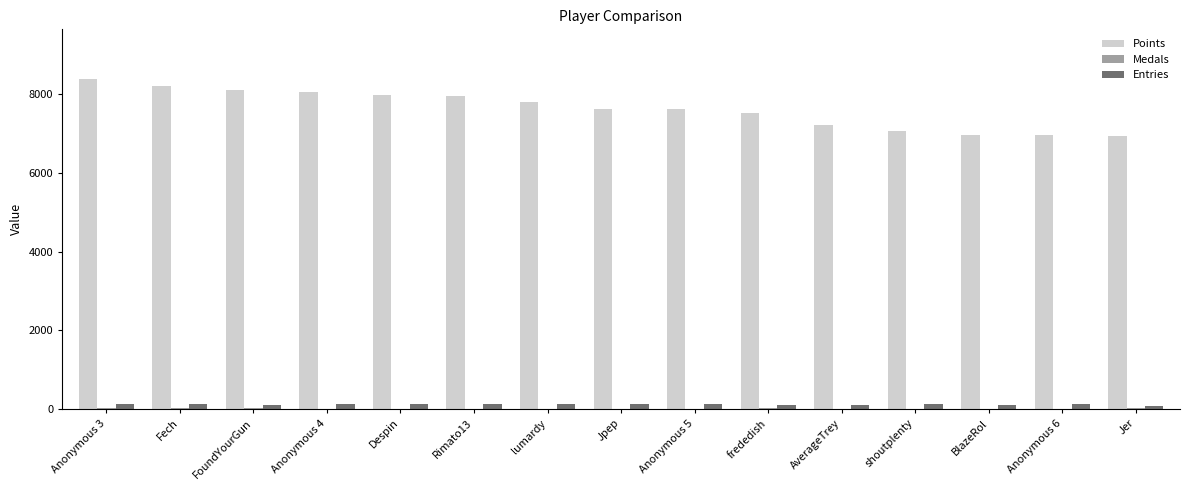

What is the sum of all Points values?

114473